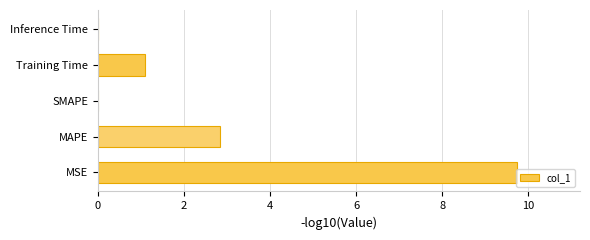

Read the value at MSE.

9.7